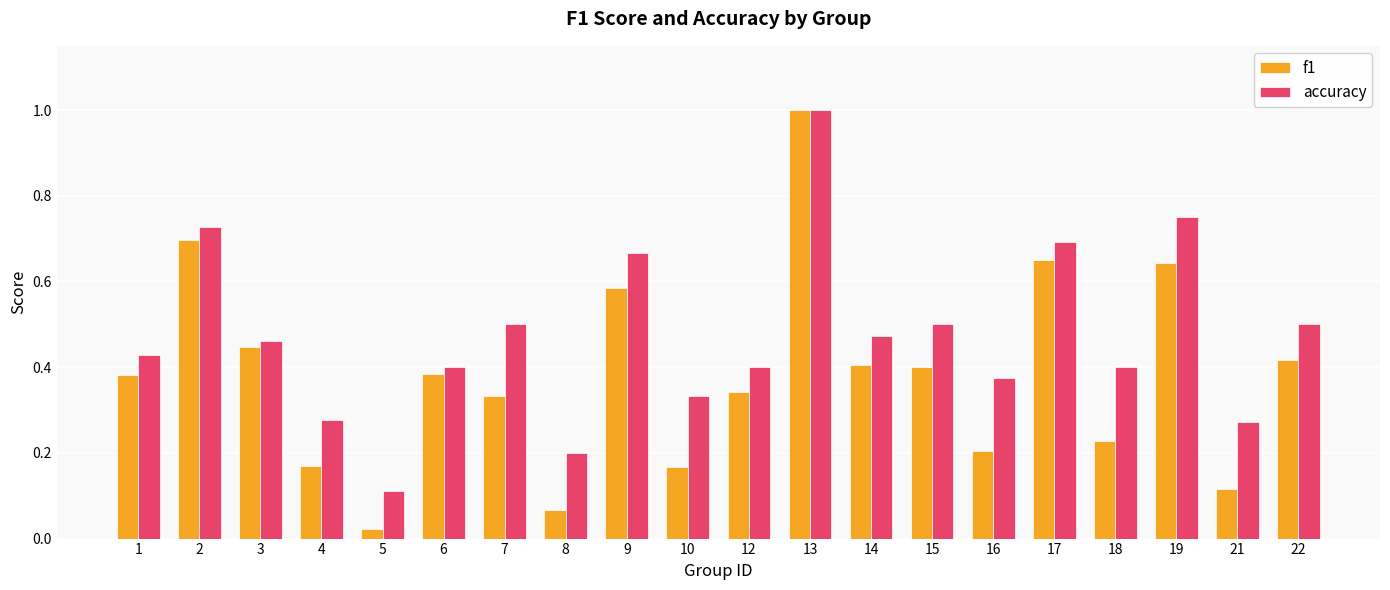

What is the sum of the f1 values at 1 and 13?

1.4